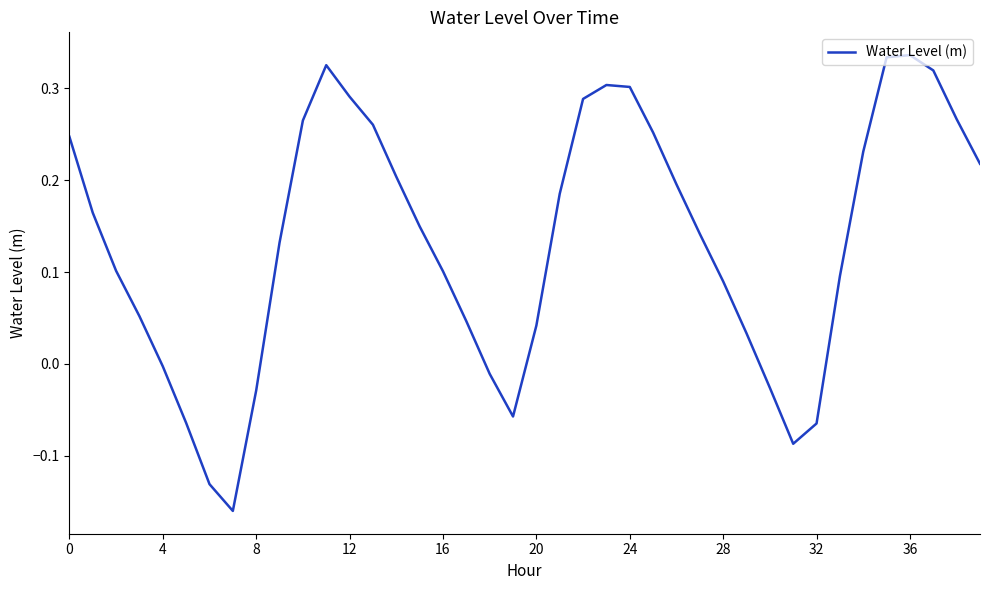

What is the difference between the maximum and minimum values?

0.5